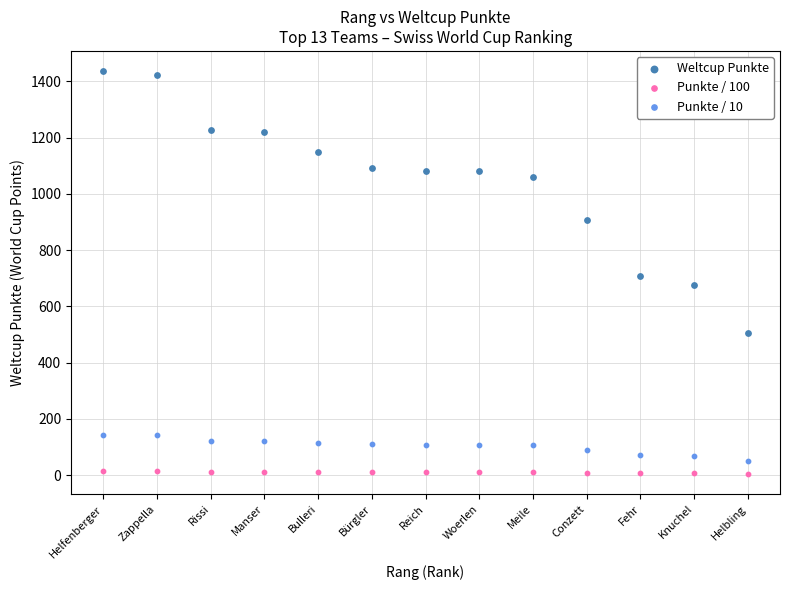

Which series has the widest spread of Y values?

Weltcup Punkte